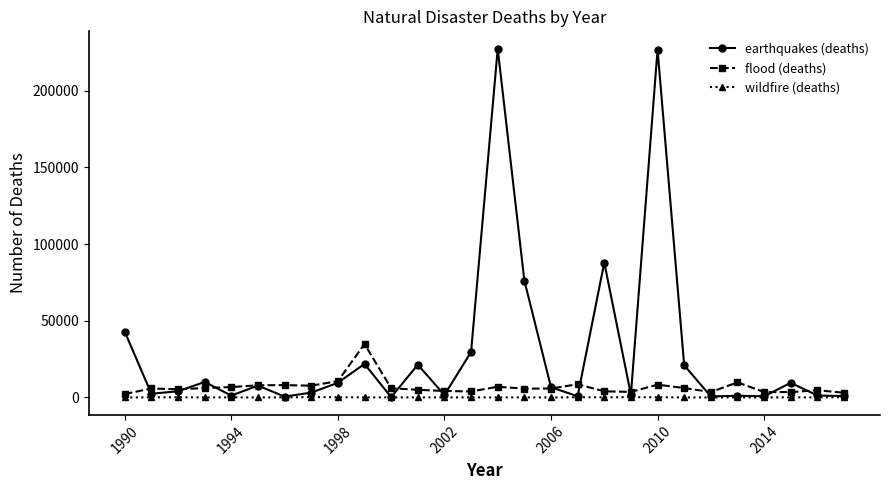

What are all the series names shown in the legend?

earthquakes (deaths), flood (deaths), wildfire (deaths)